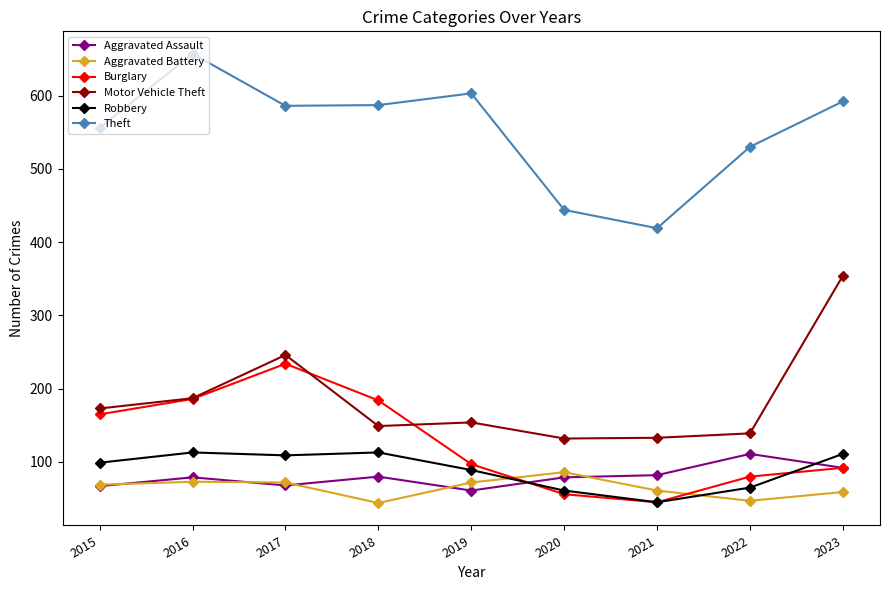

In Theft, how many points are higher than both neighbors (excluding endpoints)?

2